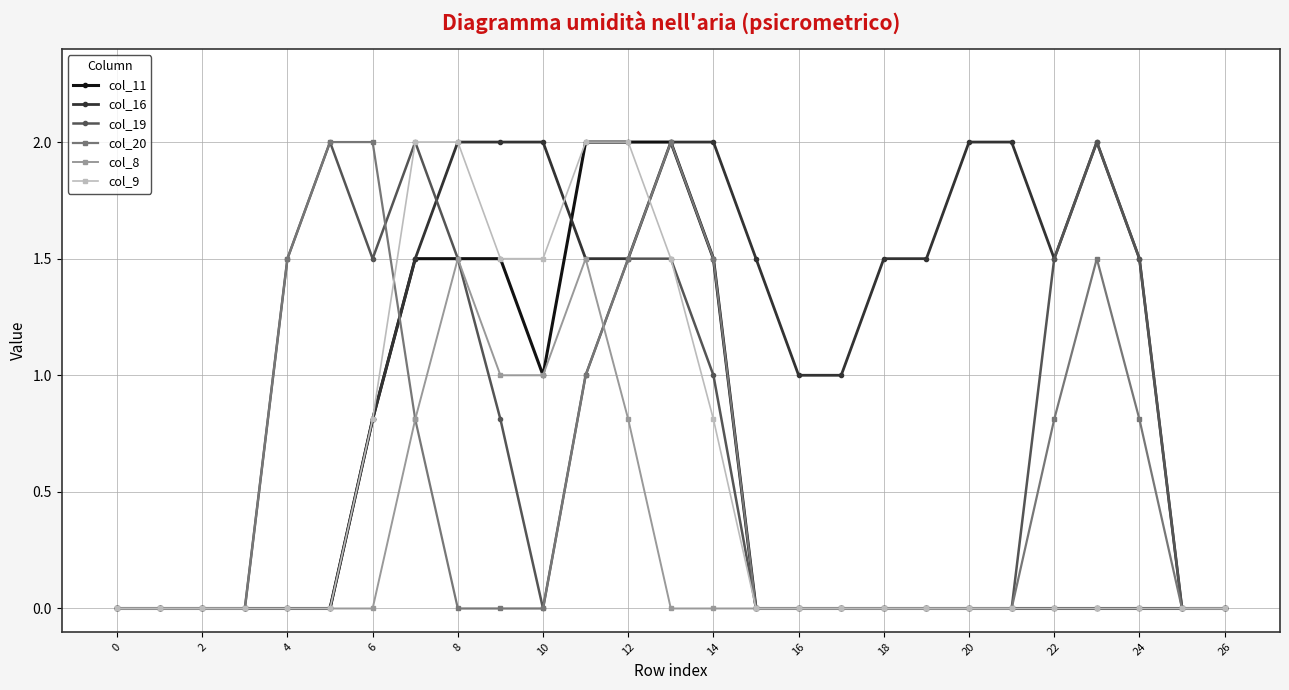

Which series has the largest total across all categories?

col_16